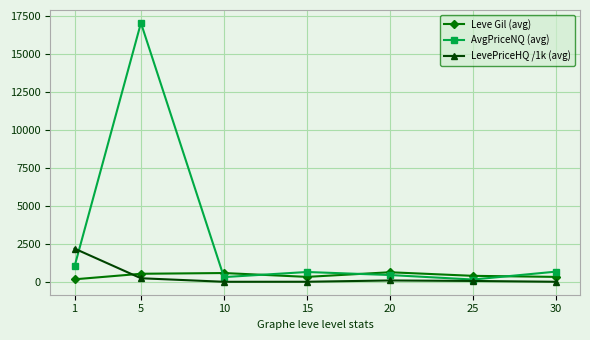

After their last crossing, which series has the higher values: Leve Gil (avg) or LevePriceHQ /1k (avg)?

Leve Gil (avg)